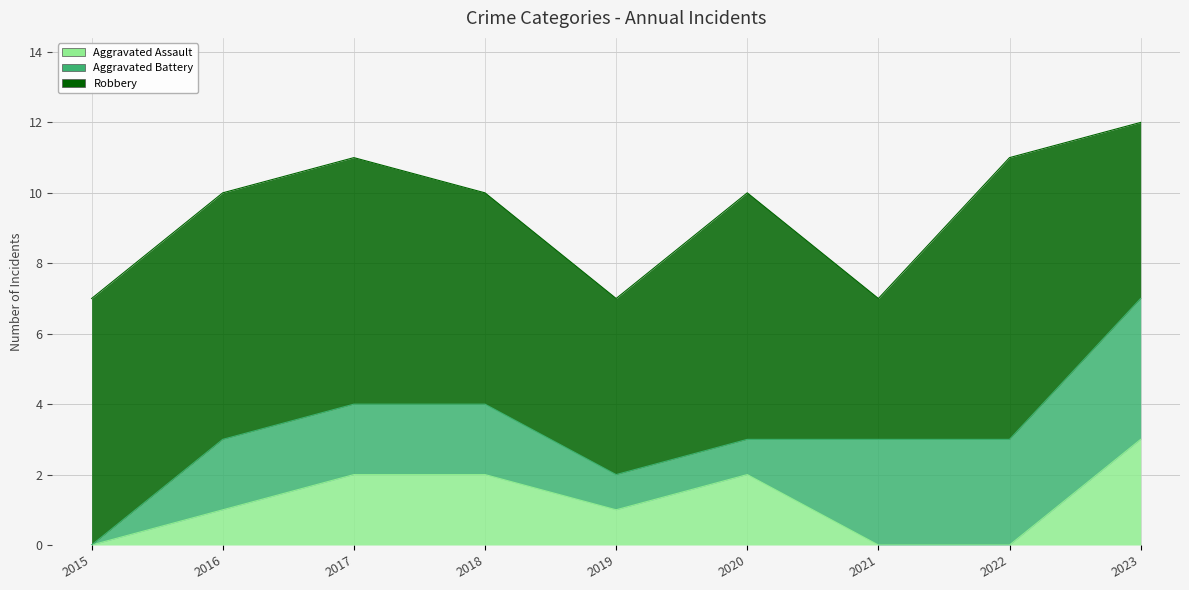

What is the spread (max minus min) of values at 2022?

8